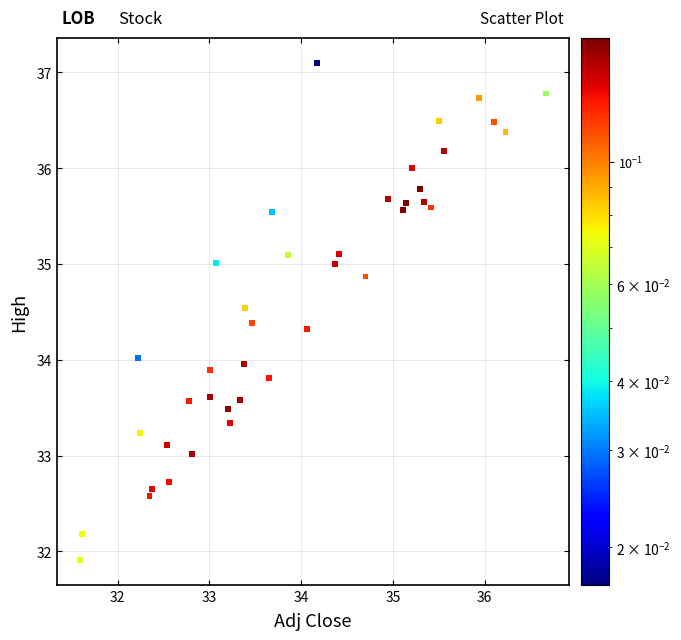

What is the range of Y values (max minus min)?

5.2